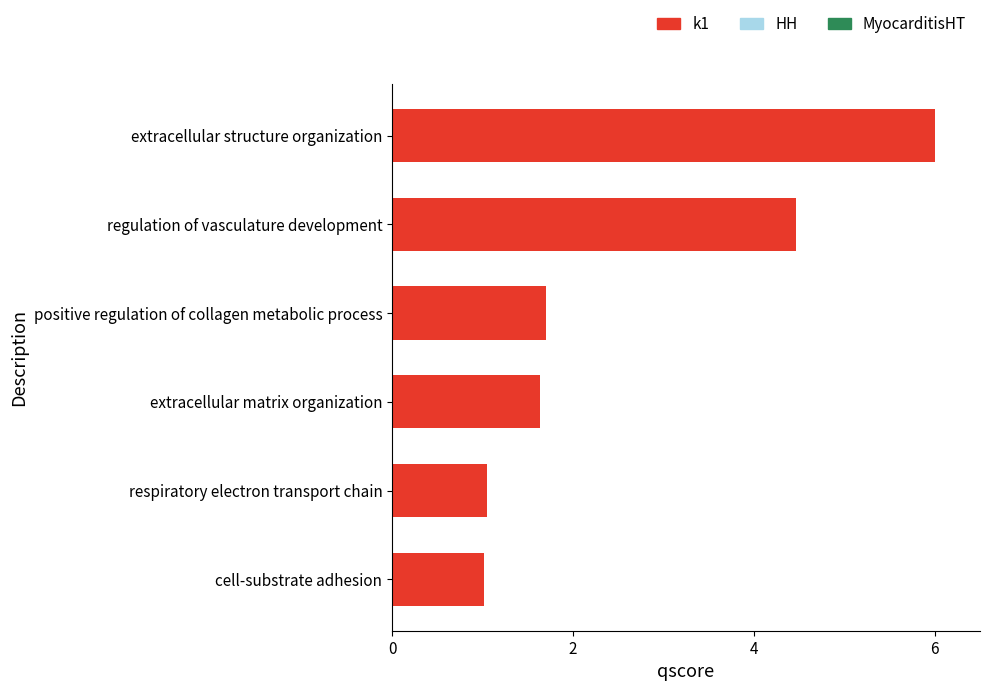

The value at respiratory electron transport chain is 1.1. True or false?

True